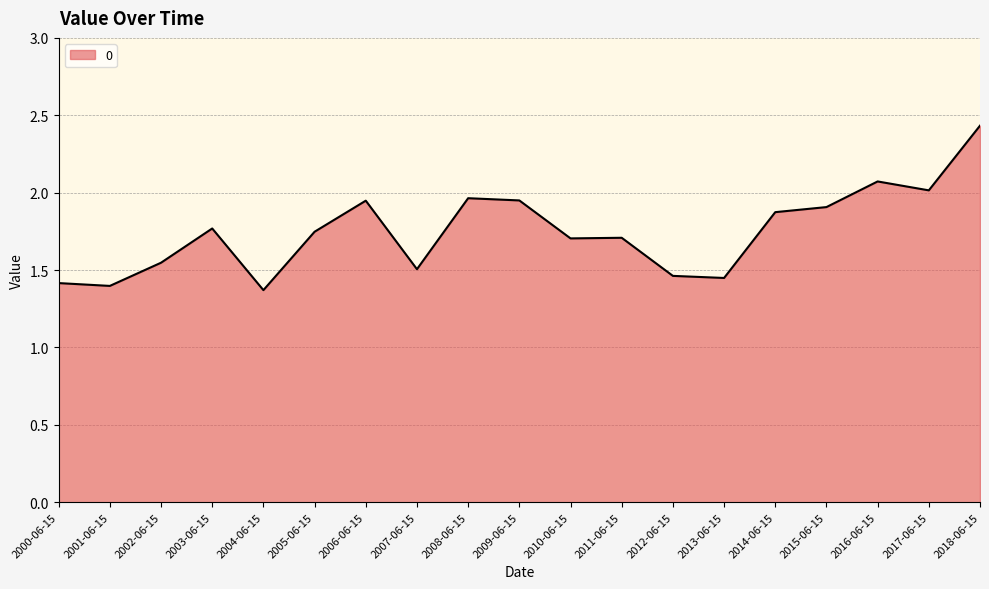

Between 2008-06-15 and 2005-06-15, which is larger?

2008-06-15